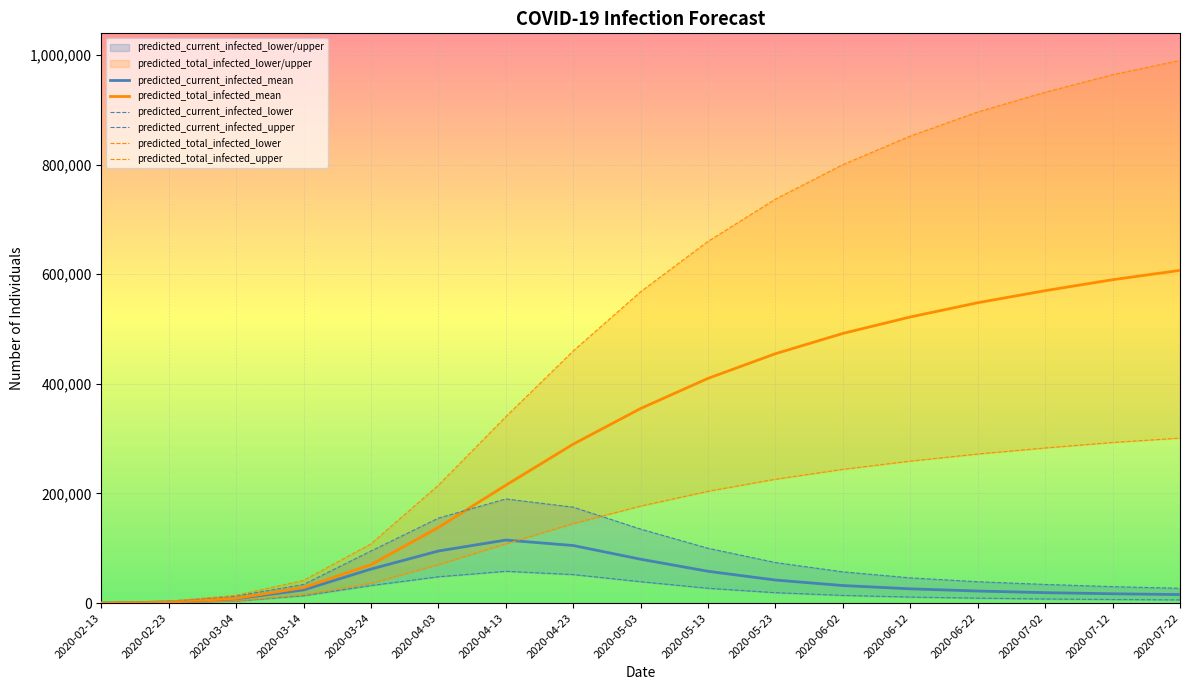

What position from the left is 2020-06-22?

14